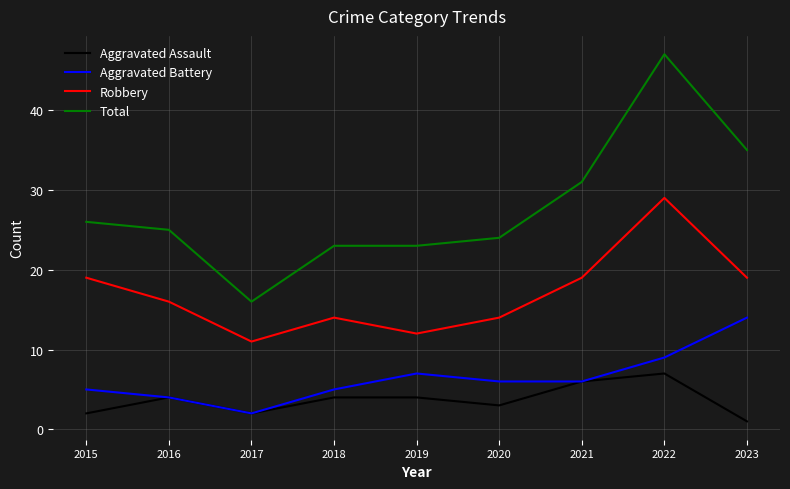

Does the chart have visible grid lines?

Yes